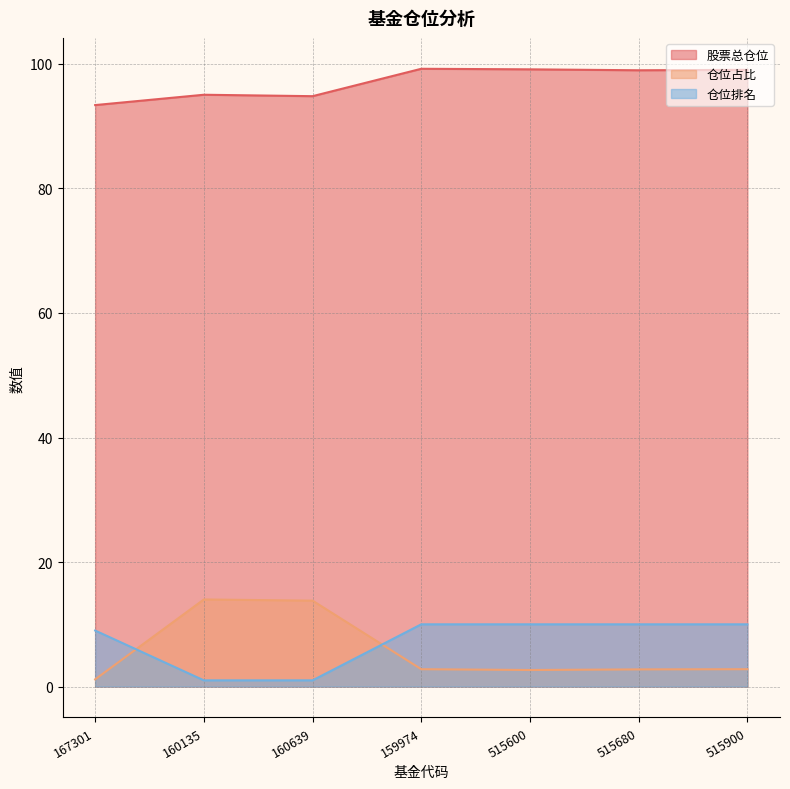

True or false: 仓位占比 and 股票总仓位 cross at least once.

False